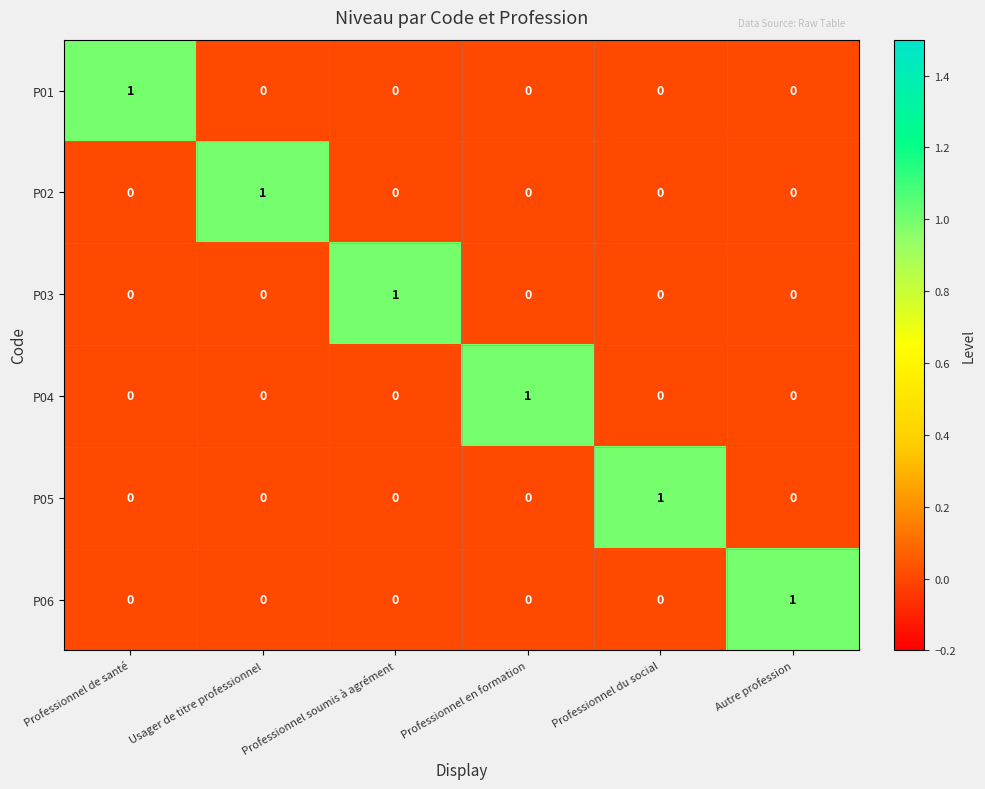

The P03 series shows 1 at Professionnel du social. True or false?

False